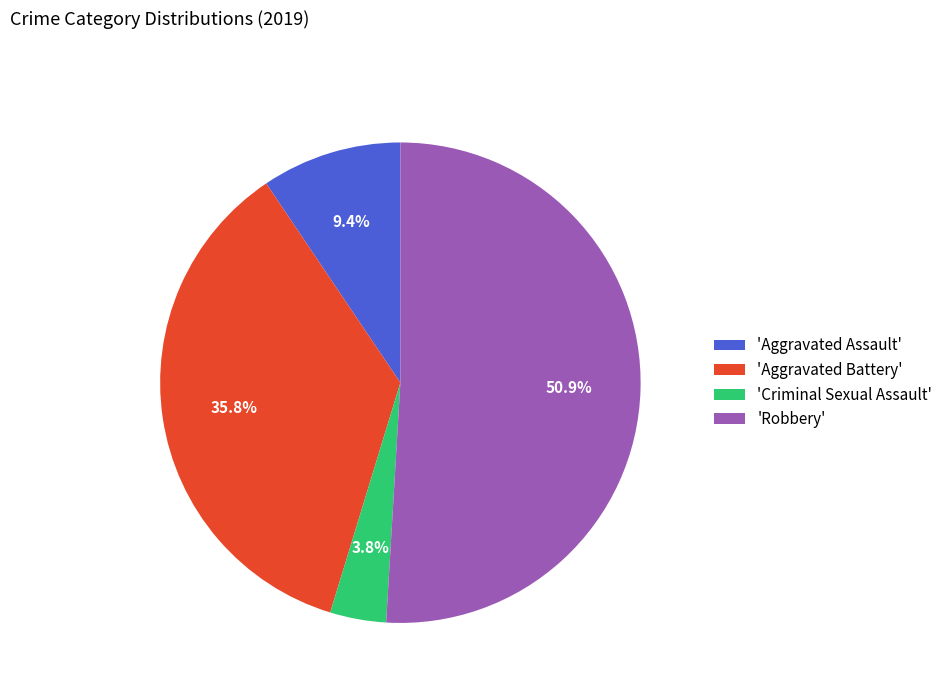

Which slice is the smallest?

'Criminal Sexual Assault'